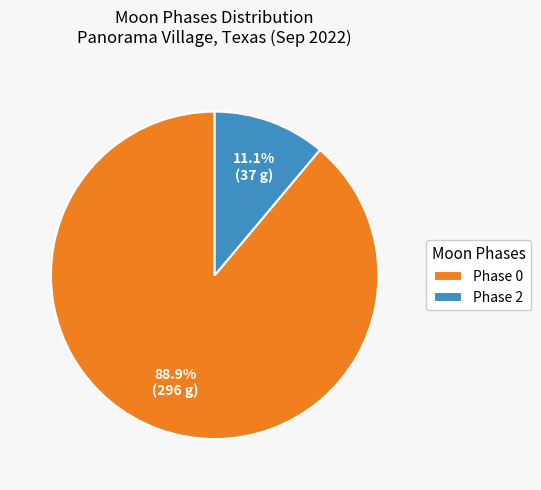

What is the largest slice in the pie chart?

Phase 0